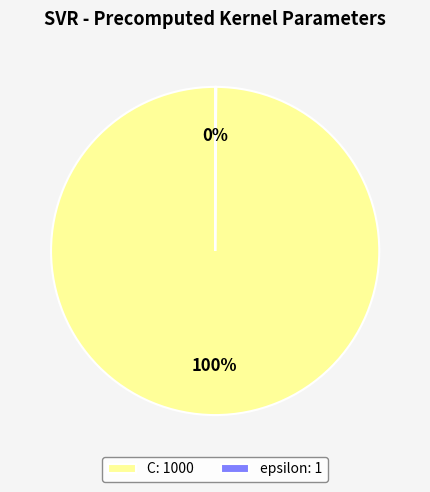

To the nearest percent, what percentage of the pie is C?

100%